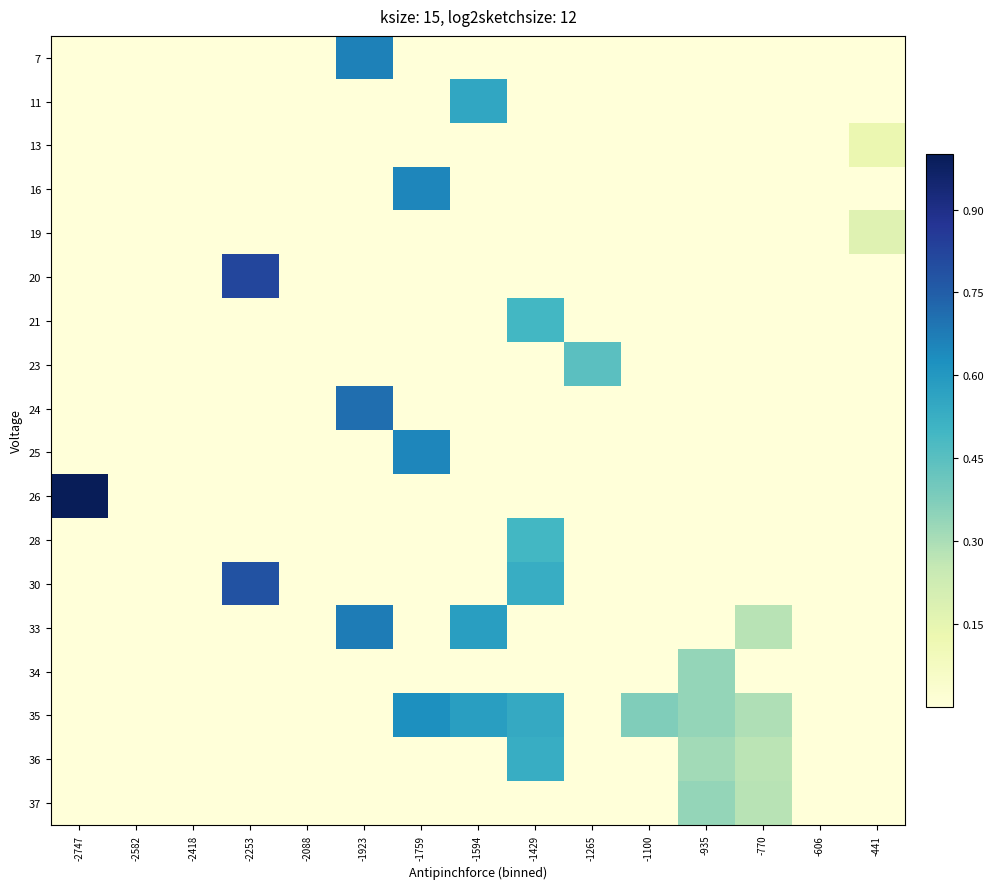

What is the difference between the highest and lowest values at -1759?

54.0